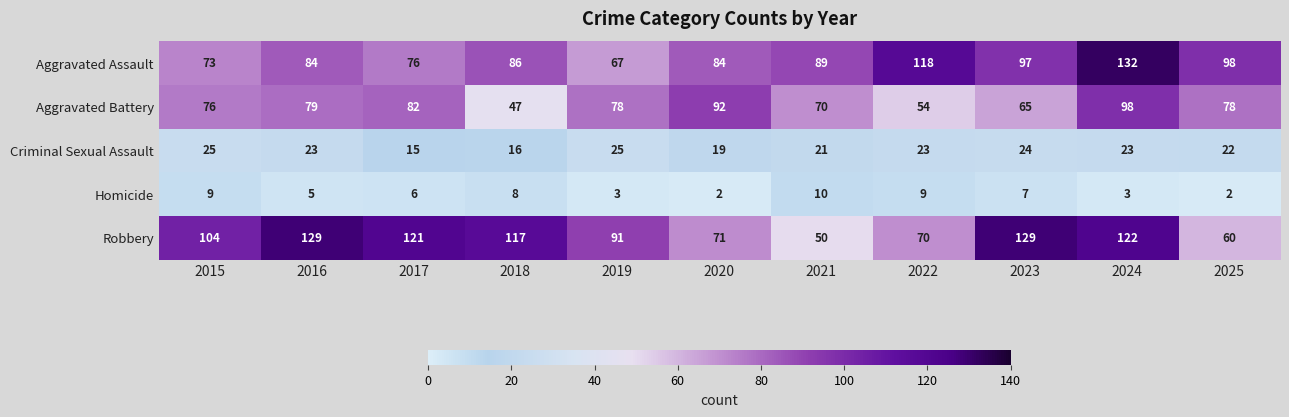

The Robbery series shows 126 at 2019. True or false?

False